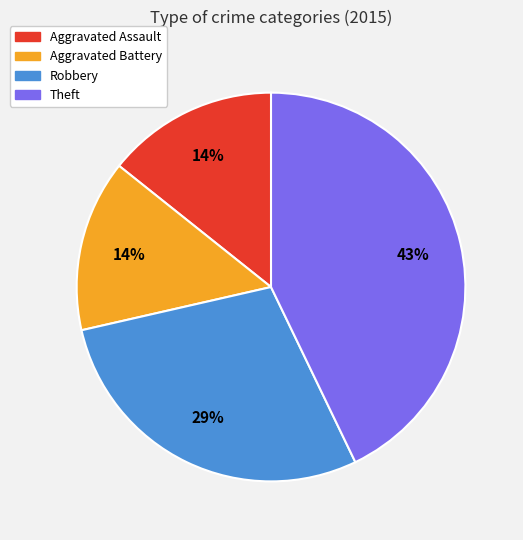

Is it true that Robbery is 29% of the pie?

True